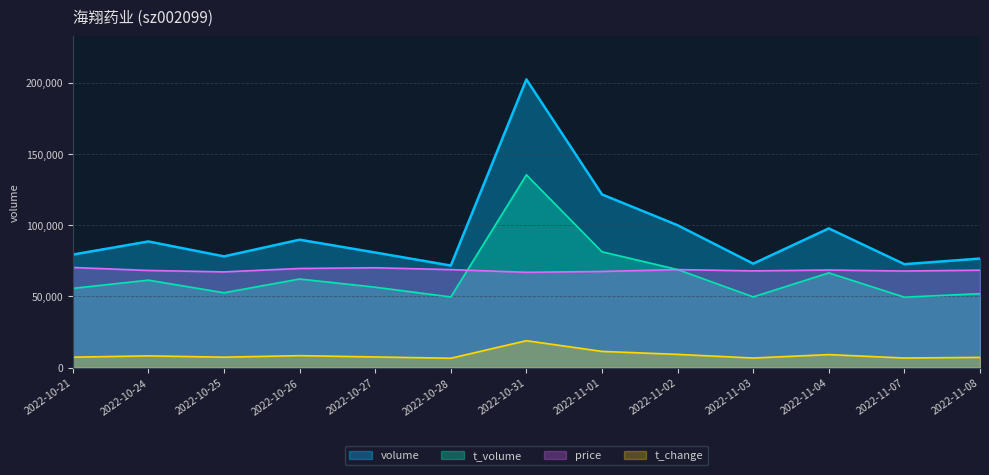

What is the total value across all series at 2022-10-28?

196628